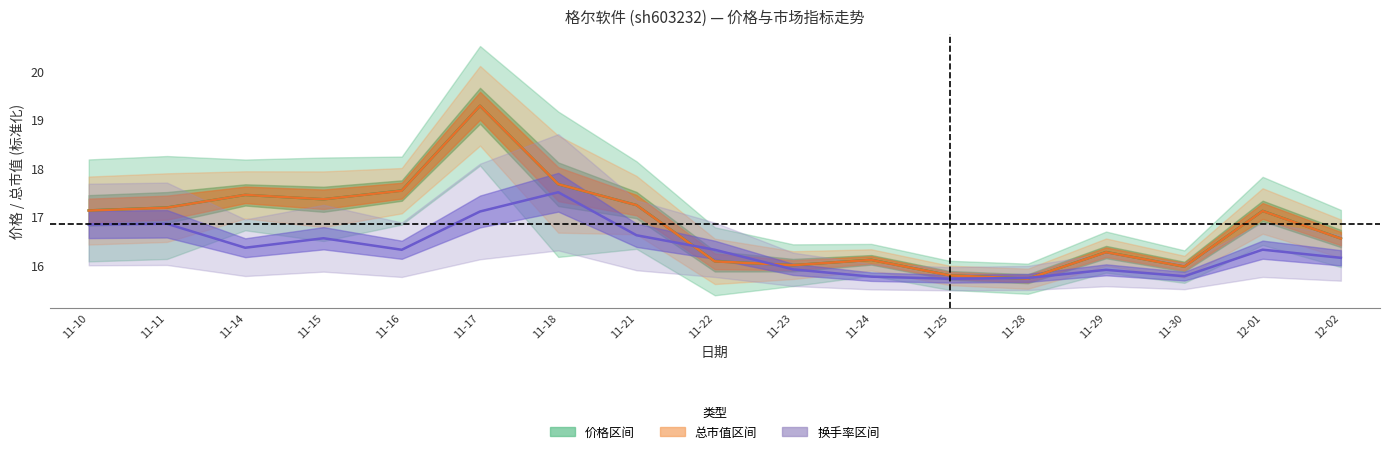

Count the number of categories in the chart.

17